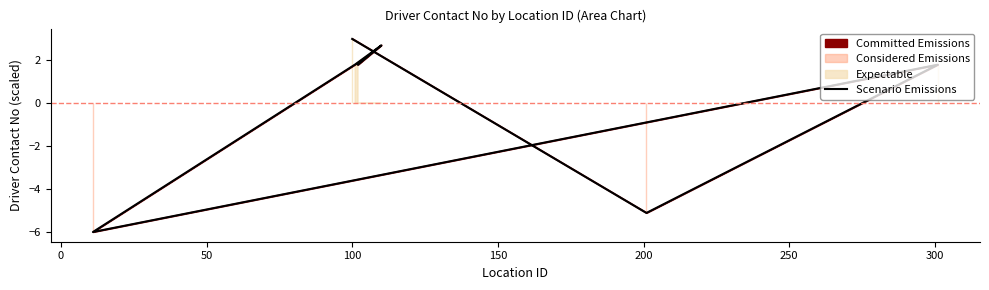

What is the minimum value shown in the chart?

-6.0